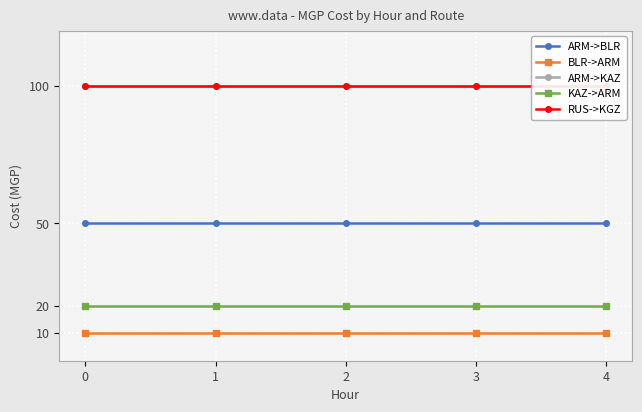

What is the value of the ARM->KAZ point at the 4th from the left?

100